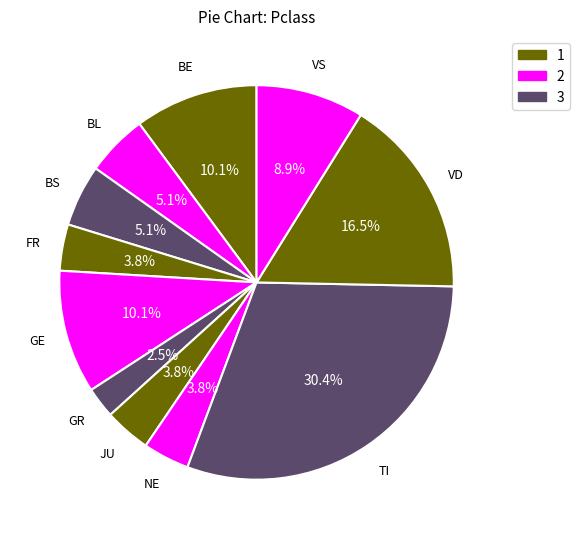

How many segments does this pie chart have?

11